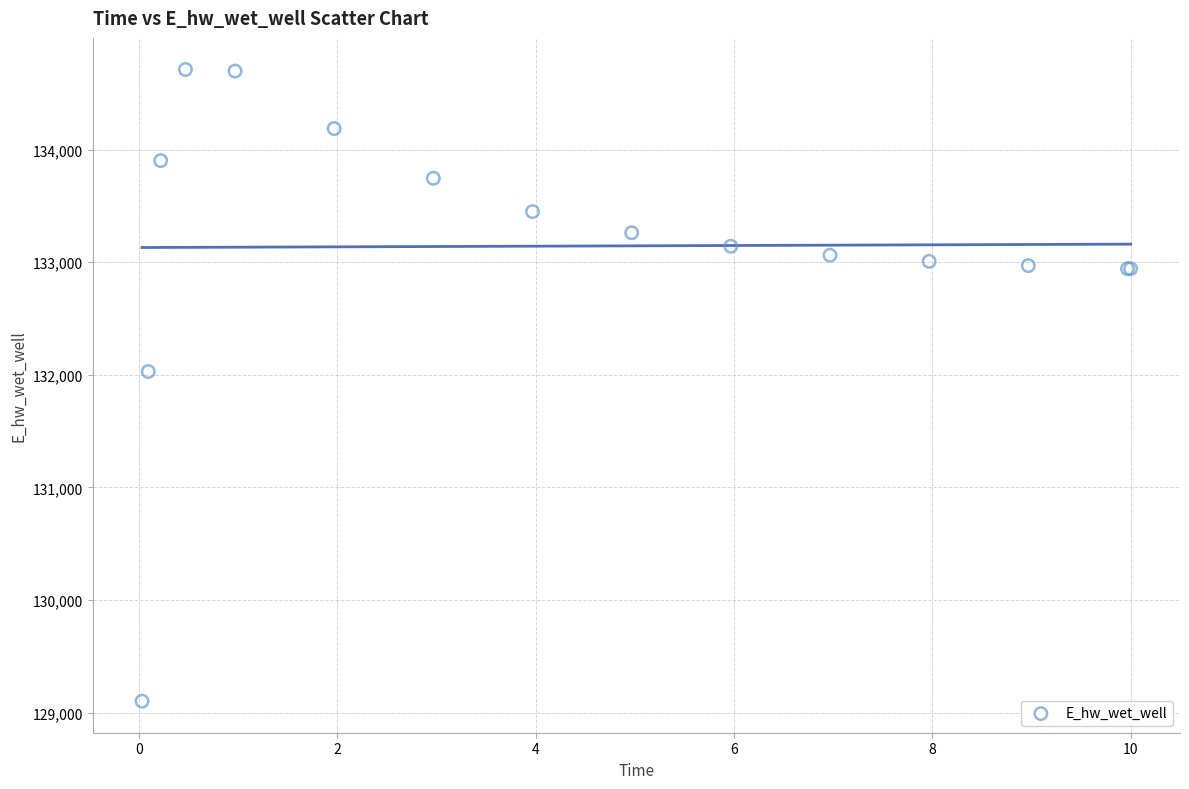

What Y value in the scatter plot is closest to 131906?

132029.1